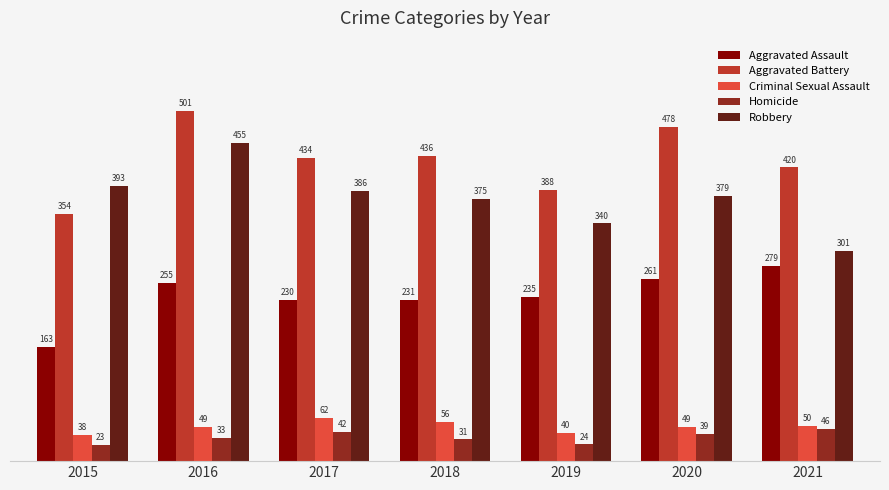

What are all the series names shown in the legend?

Aggravated Assault, Aggravated Battery, Criminal Sexual Assault, Homicide, Robbery